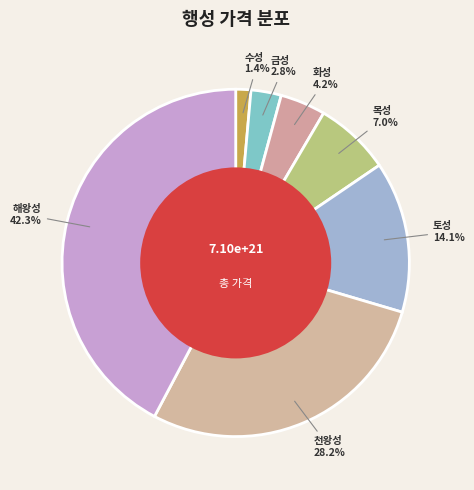

To the nearest percent, what is the difference between the largest and smallest slice percentages?

41%